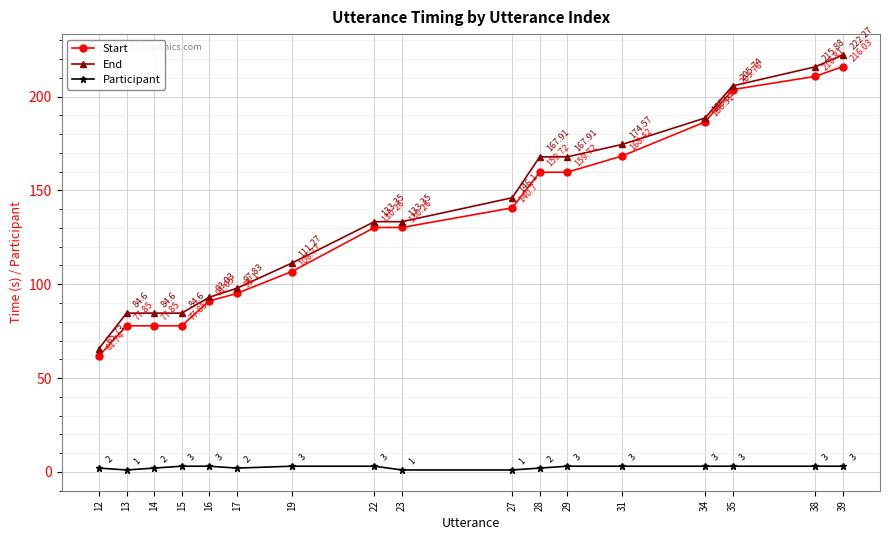

Where is End nearest to the value 144?

27